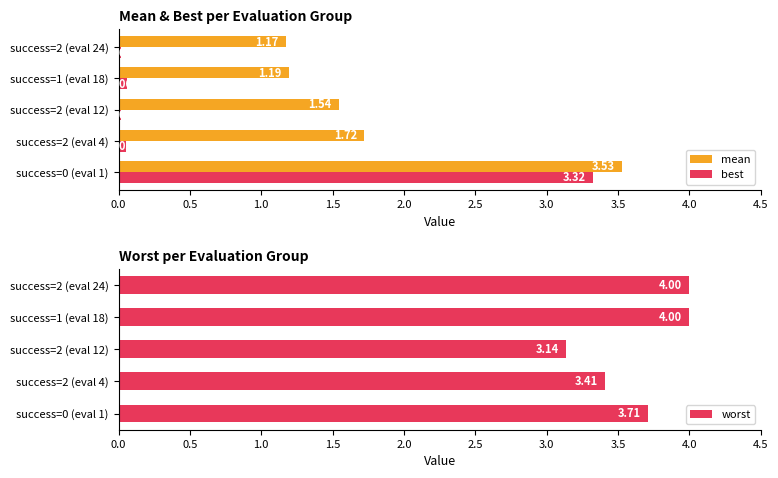

Which category has the lowest value in the best series?

success=2 (eval 12)